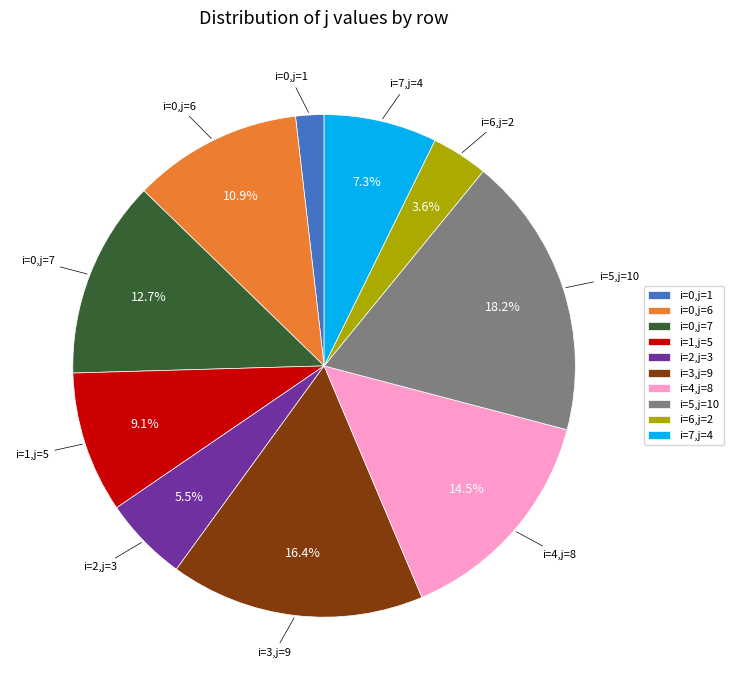

Is it true that i=7,j=4 is 18% of the pie?

False